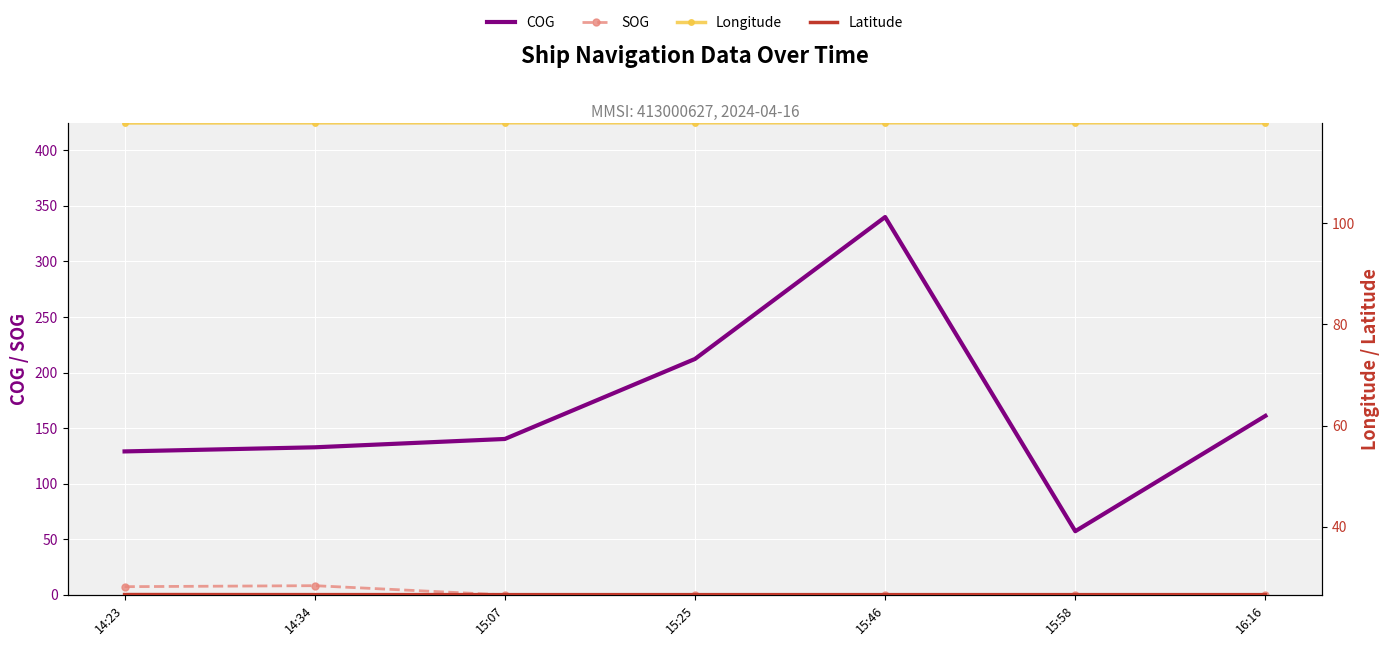

Rank the series at 15:25 from lowest to highest value.

SOG, Latitude, Longitude, COG